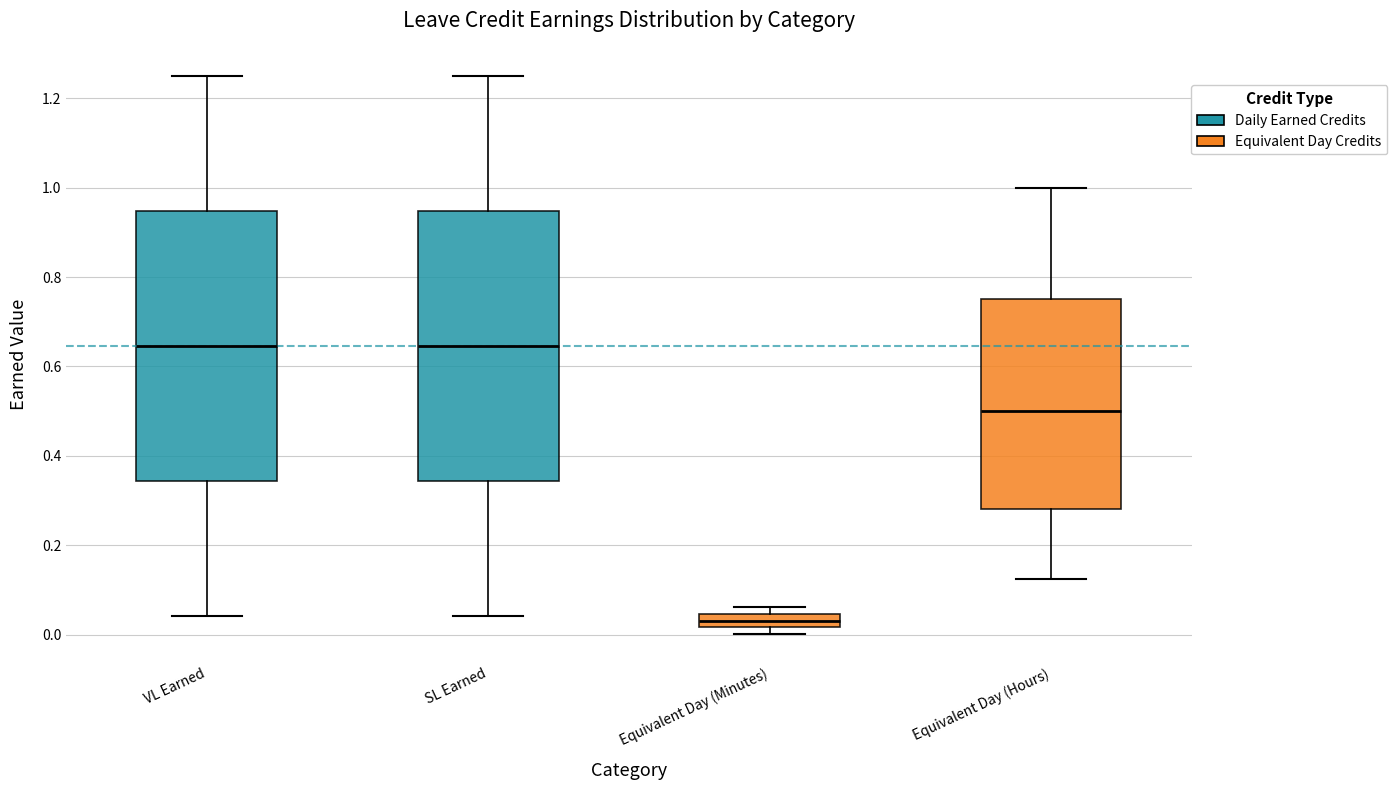

Reading left to right, read every box against the y-axis: the position of its median line, the range the box covers, and the ends of its whiskers. The values are not printed on the chart, so give them approximately, as read against the axis.

VL Earned: median 0.64, box 0.34 to 0.94, whiskers 0.04 to 1.26
SL Earned: median 0.64, box 0.34 to 0.94, whiskers 0.04 to 1.26
Equivalent Day (Minutes): median 0.04 (inside the box), box 0.02 to 0.04, whiskers 0.00 to 0.06
Equivalent Day (Hours): median 0.50, box 0.28 to 0.76, whiskers 0.12 to 1.00